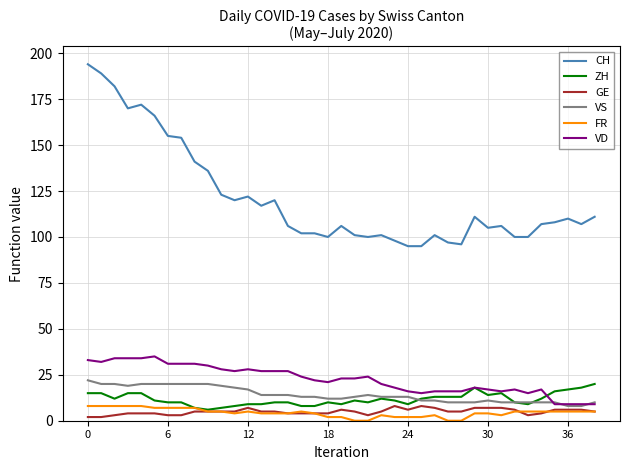

Which series has the widest spread of values?

CH